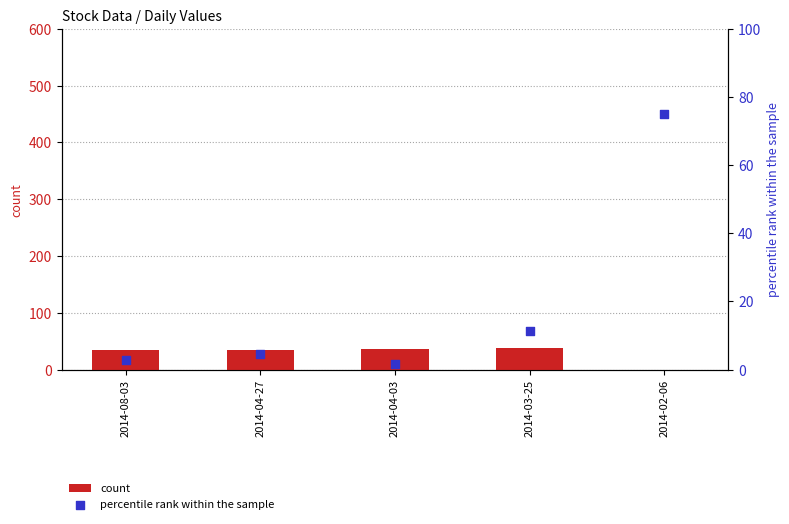

At which category is the sum across all series the highest?

2014-02-06